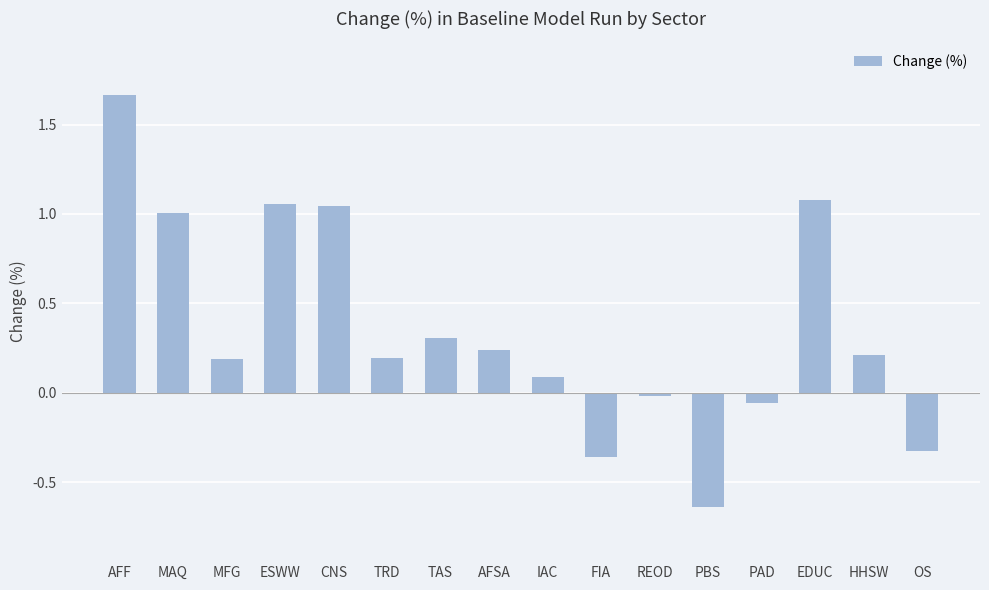

At which category does the chart reach its minimum across all series?

PBS